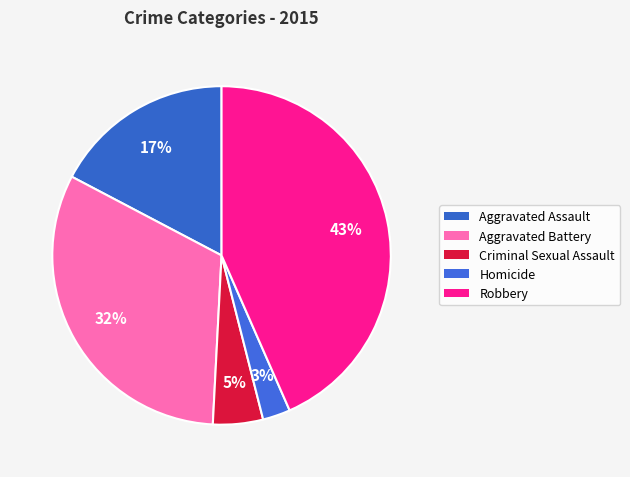

To the nearest percent, what portion does Criminal Sexual Assault represent?

5%